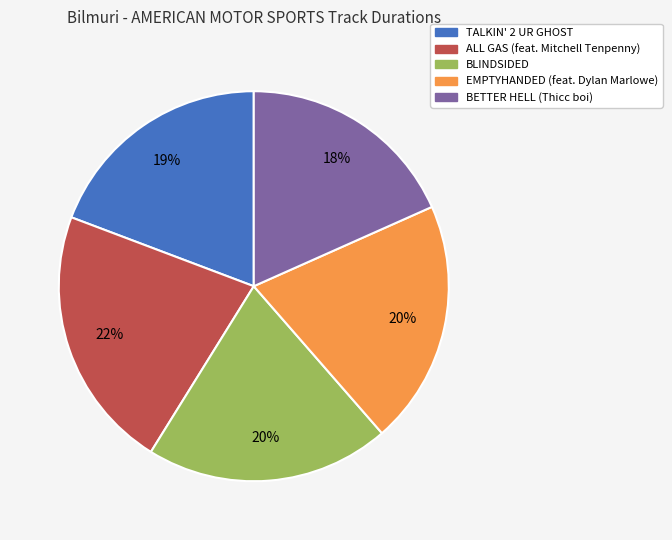

How many segments does this pie chart have?

5